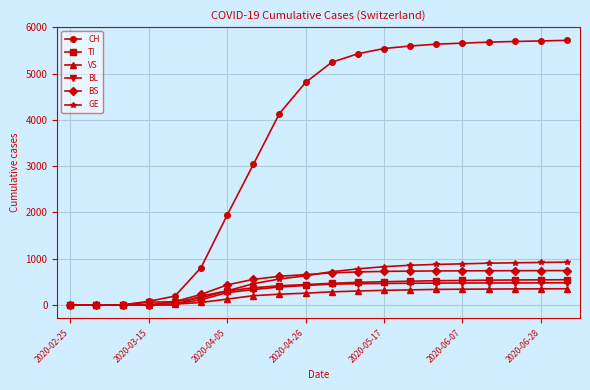

What is the maximum value for TI?

545